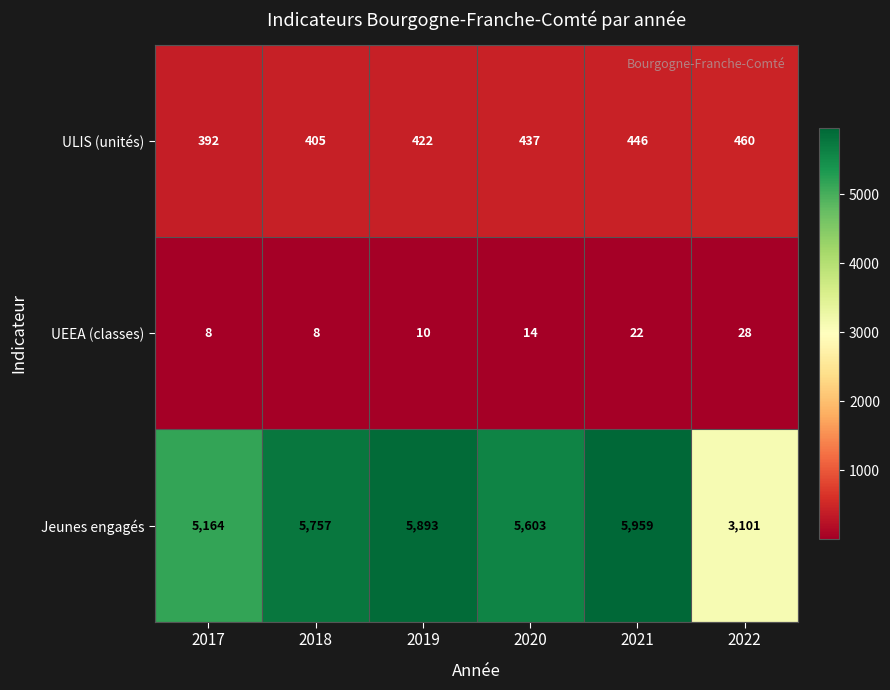

What is the approximate value of ULIS (unités) at 2022?

460